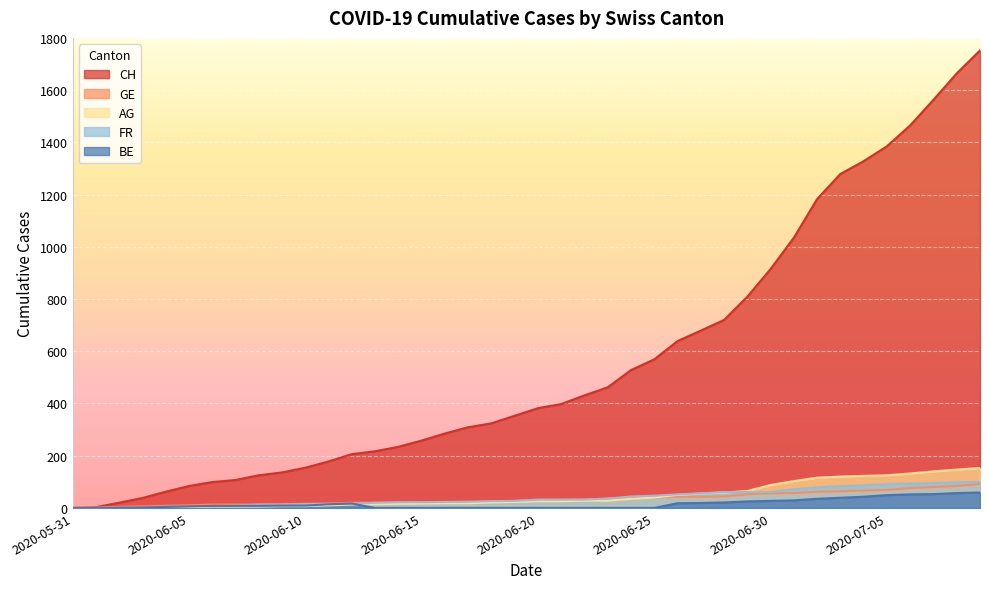

How many values in the CH series are below 382?

20